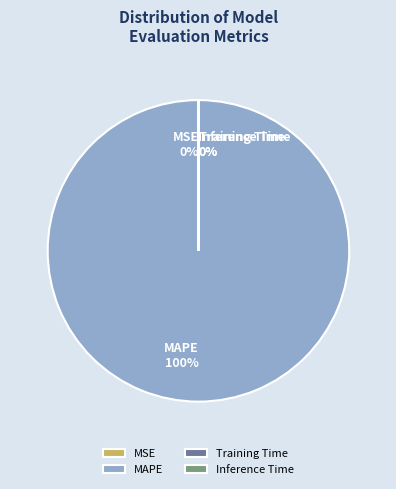

Is it true that MAPE is 100% of the pie?

True